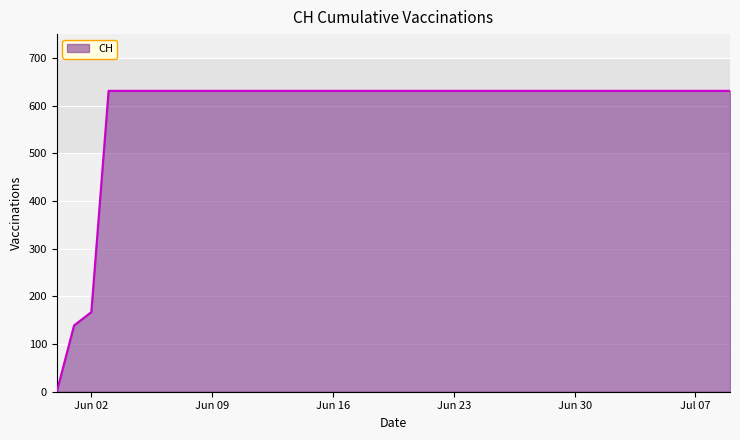

What is the difference between the maximum and minimum values?

631